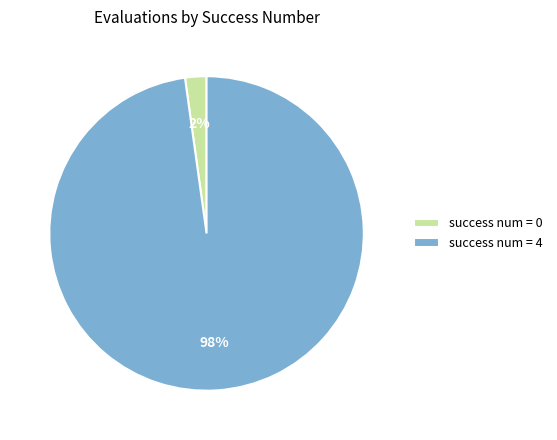

True or false: success num = 0 accounts for 11% of the total.

False